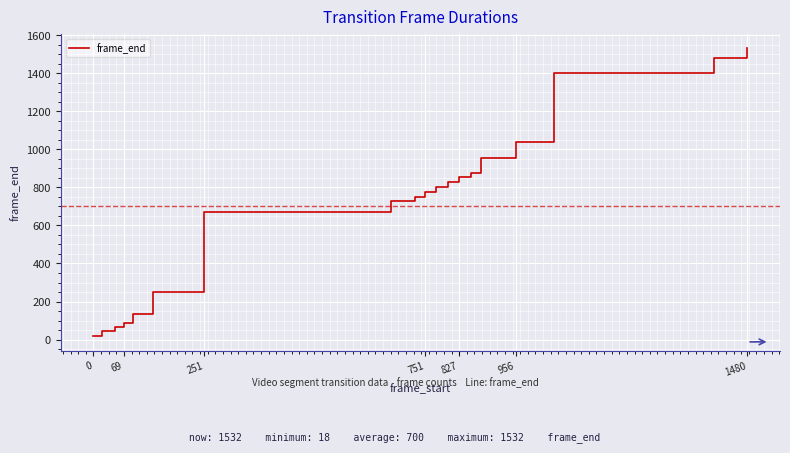

Reading right to left, transcribe all the data shown in this chart.

1532	1479	1403	1041	955	876	853	826	801	775	750	727	673	249	133	88	68	47	18